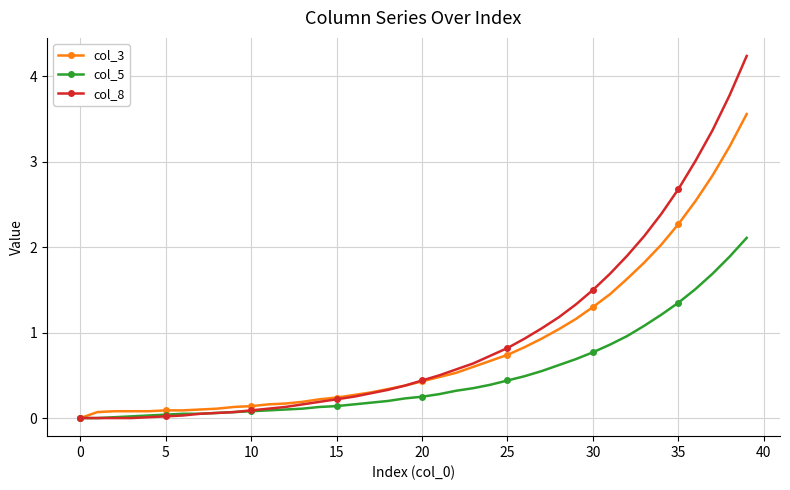

What are all the series names shown in the legend?

col_3, col_5, col_8